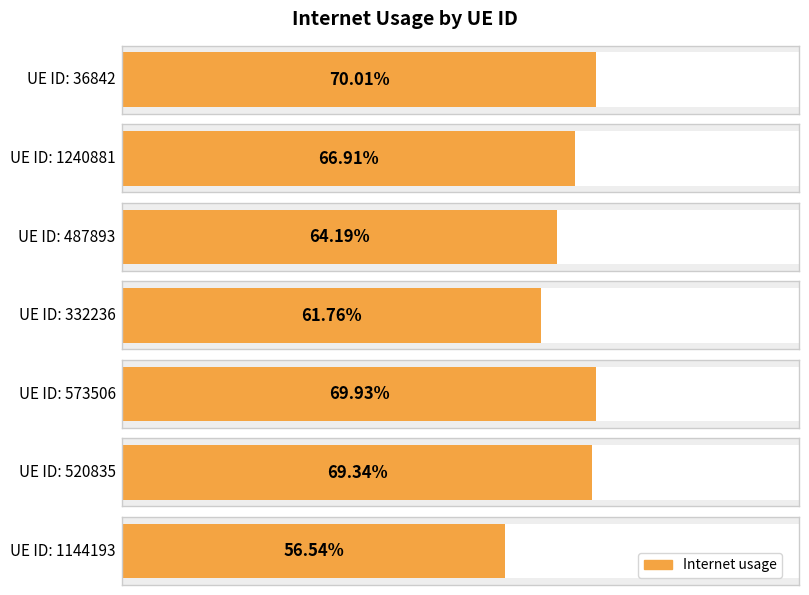

Reading right to left, what are all the values shown in this chart?

1144193=0.6	520835=0.7	573506=0.7	332236=0.6	487893=0.6	1240881=0.7	36842=0.7